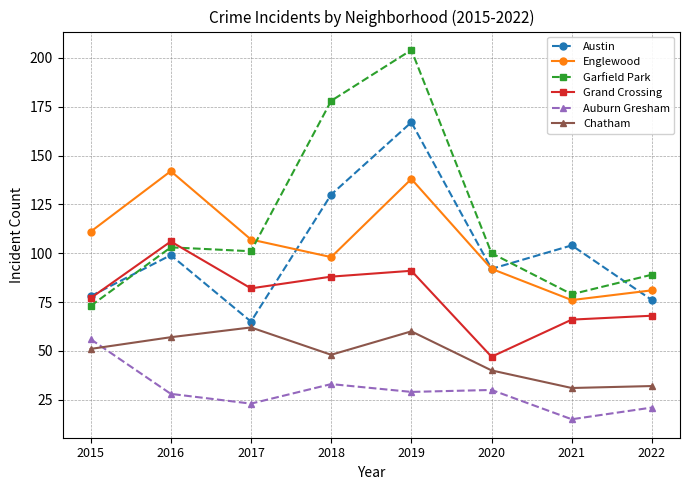

At which label does Englewood first exceed 107?

2015